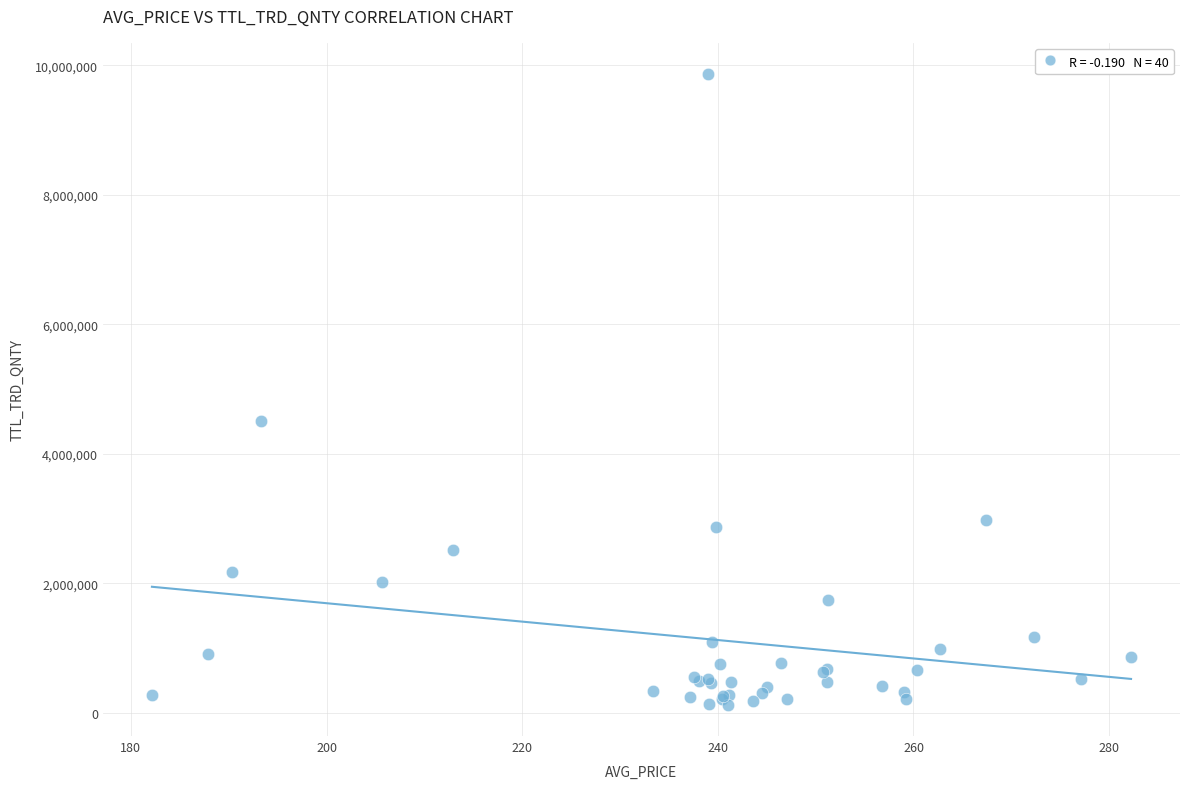

What Y value in the scatter plot is closest to 4992861?

4499682